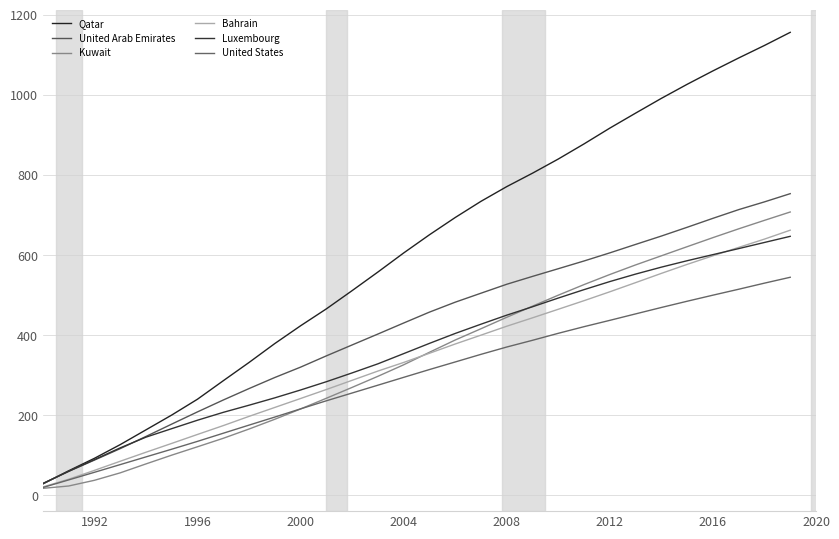

Reading left to right, list all the values displayed in this chart.

Qatar: 28.4	61.2	92.4	126.5	163.5	200.4	240.0	286.1	331.7	379.0	423.4	465.6	511.2	557.6	605.2	650.6	693.8	734.2	770.9	804.5	839.9	877.7	917.1	954.5	991.4	1026.5	1060.0	1092.2	1123.5	1156.2
United Arab Emirates: 29.1	59.7	87.9	116.5	146.9	177.8	208.3	238.0	266.6	294.2	320.1	348.2	375.5	402.7	430.3	457.5	482.3	504.7	527.1	546.7	565.9	585.2	605.5	626.6	647.5	669.4	691.7	713.5	732.8	753.3
Kuwait: 17.4	23.2	37.5	56.0	78.4	100.3	121.2	142.4	165.5	189.9	215.7	242.4	269.5	297.2	325.9	357.2	387.8	416.0	444.6	472.4	499.8	526.3	551.4	575.4	598.1	620.9	643.5	665.5	686.7	707.6
Bahrain: 20.8	40.1	62.2	85.0	107.5	129.6	152.0	174.1	197.1	219.4	241.8	264.2	287.2	310.3	331.8	354.7	377.9	400.0	422.3	443.2	464.6	486.1	508.3	531.2	554.3	576.7	598.2	619.1	639.9	662.1
Luxembourg: 29.6	59.9	89.1	118.4	145.2	166.4	187.5	207.2	225.0	243.4	263.0	283.7	305.7	328.4	353.8	379.4	404.2	427.4	449.9	470.9	492.6	513.7	533.8	552.5	569.8	585.9	601.1	616.2	631.5	646.8
United States: 19.4	38.4	57.4	76.7	95.9	115.1	134.7	155.0	175.3	195.4	215.9	236.0	255.5	275.0	294.6	314.1	333.0	352.0	370.3	387.1	404.6	421.2	437.0	453.1	469.1	484.7	499.8	514.6	529.9	544.5